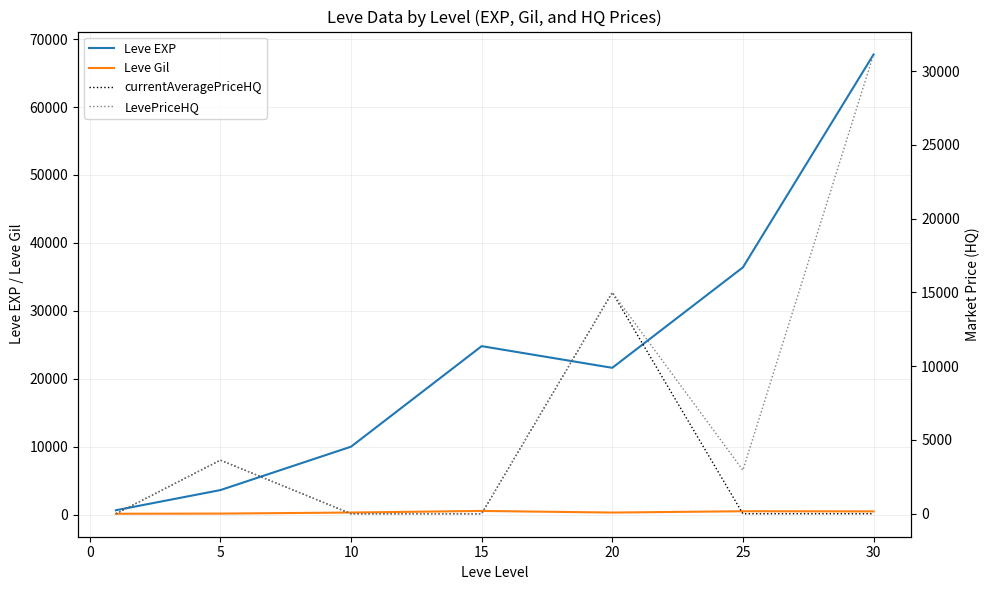

After their last crossing, which series has the higher values: LevePriceHQ or Leve EXP?

Leve EXP